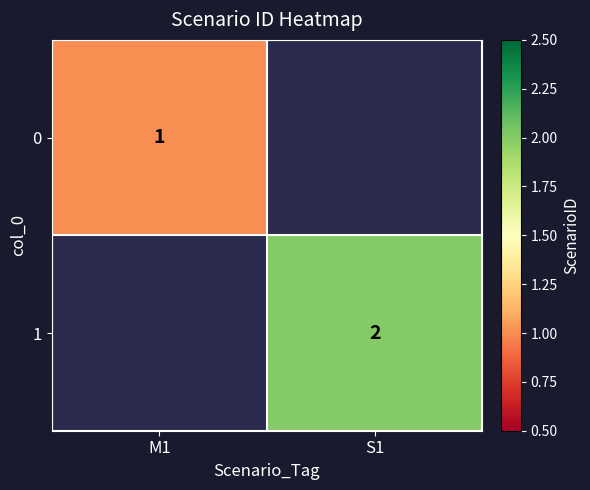

What is the smallest value displayed?

1.0